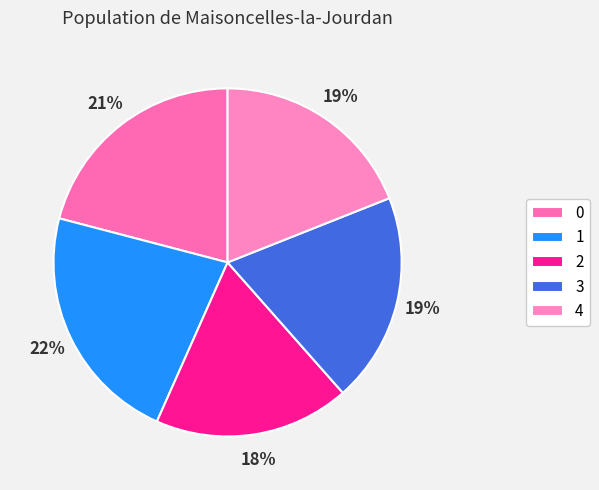

True or false: 2 accounts for 18% of the total.

True